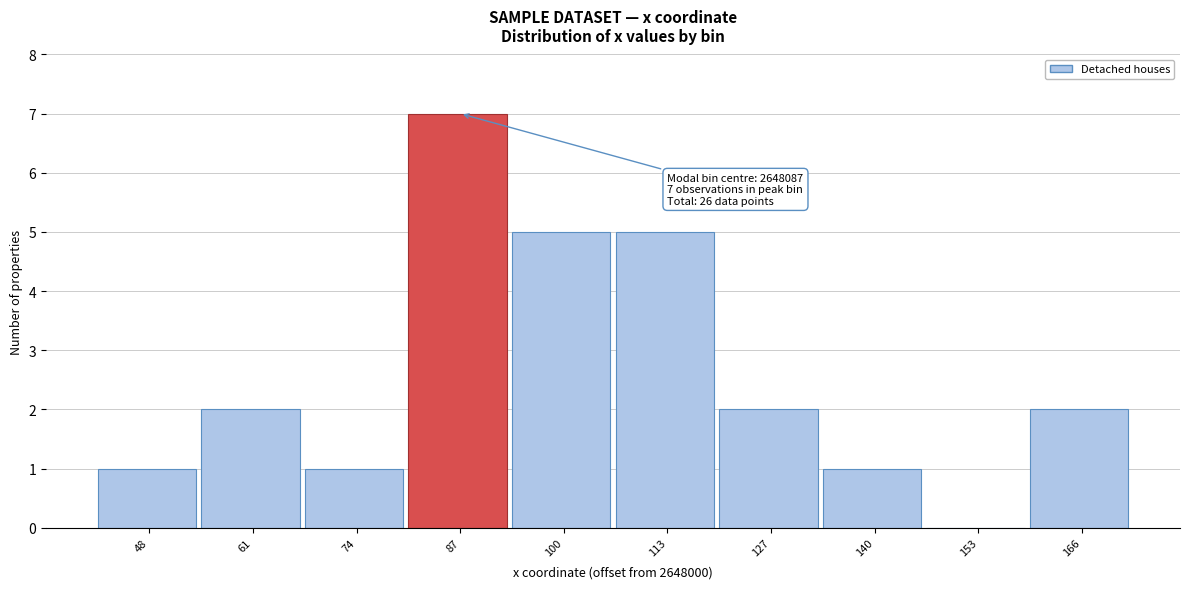

Reading left to right, what are all the values shown in this chart?

48=1	61=2	74=1	87=7	100=5	113=5	127=2	140=1	153=0	166=2